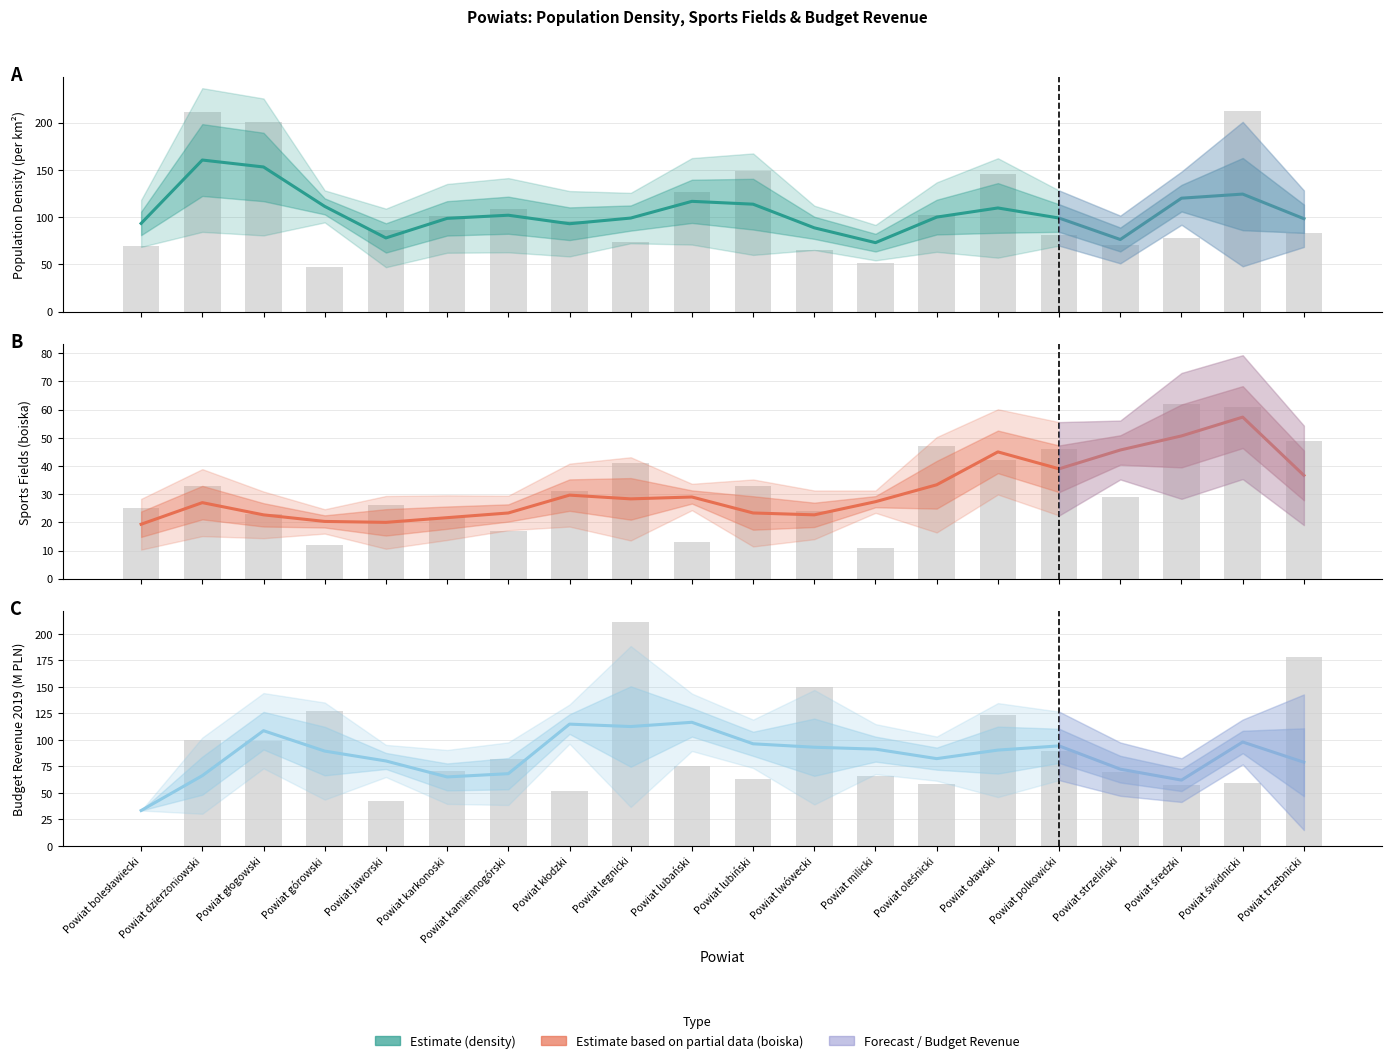

At which category is the sum across all series the highest?

Powiat głogowski